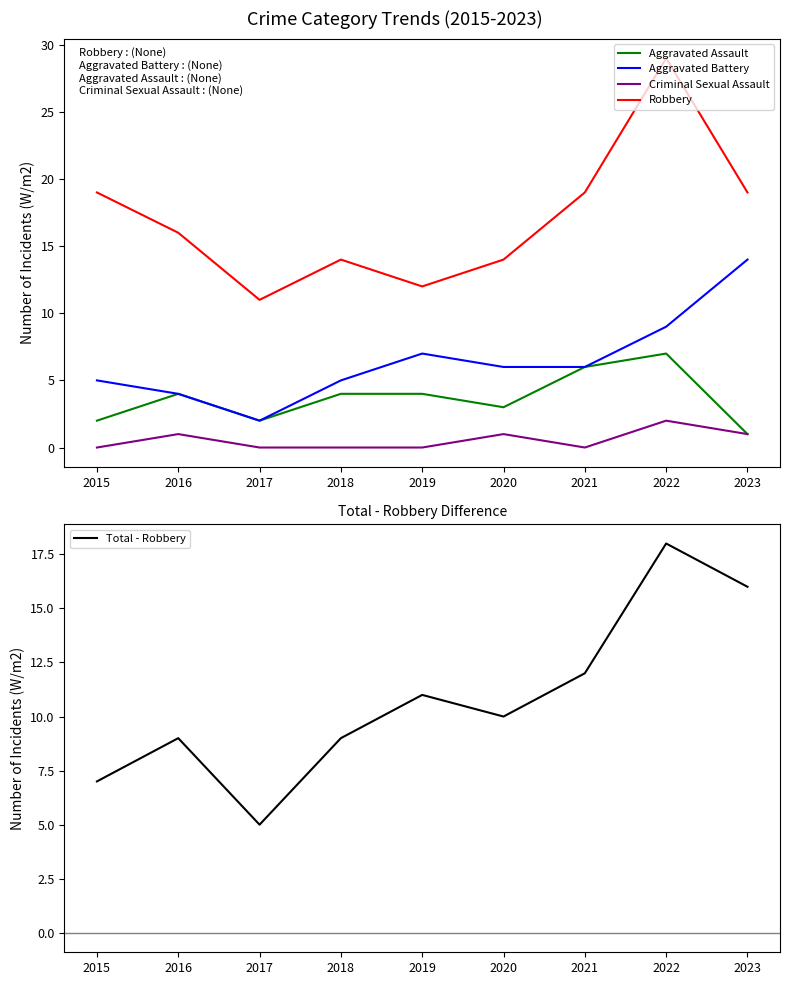

True or false: Robbery and Total - Robbery intersect in this chart.

False